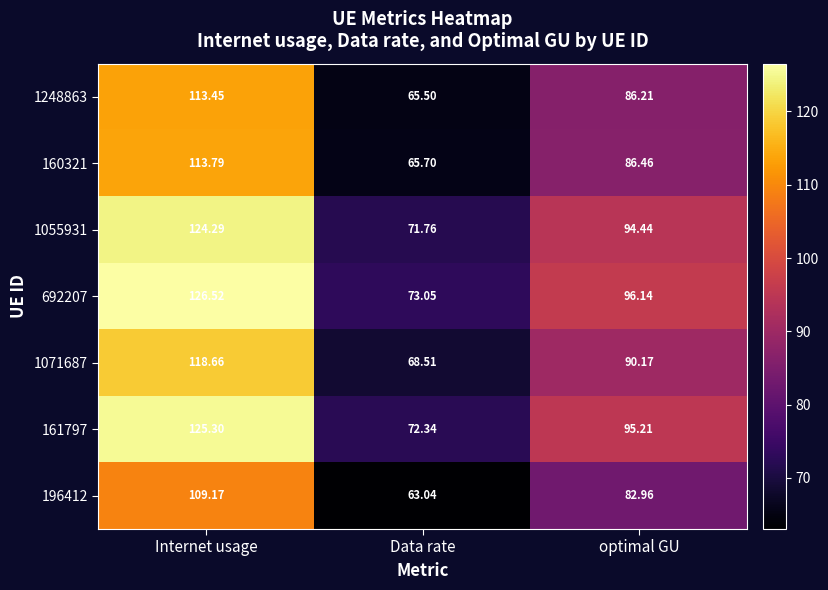

Rank the series by their maximum value, from highest to lowest.

692207, 161797, 1055931, 1071687, 160321, 1248863, 196412